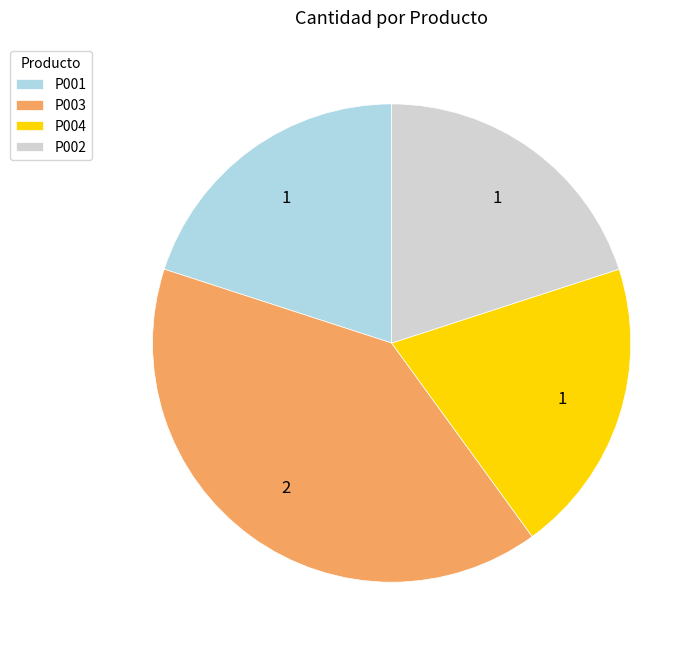

The P001 slice represents 12% of the pie. True or false?

False